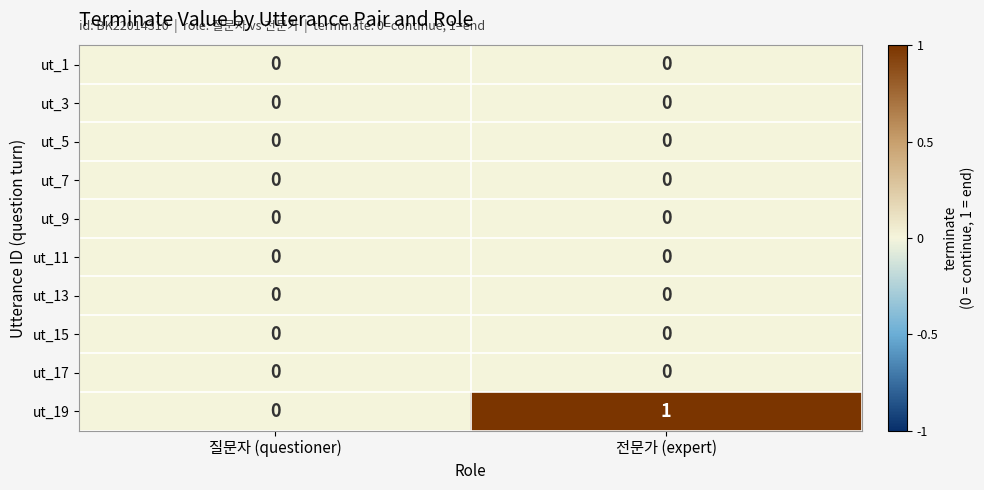

What is the difference between the highest and lowest values at 전문가 (expert)?

1